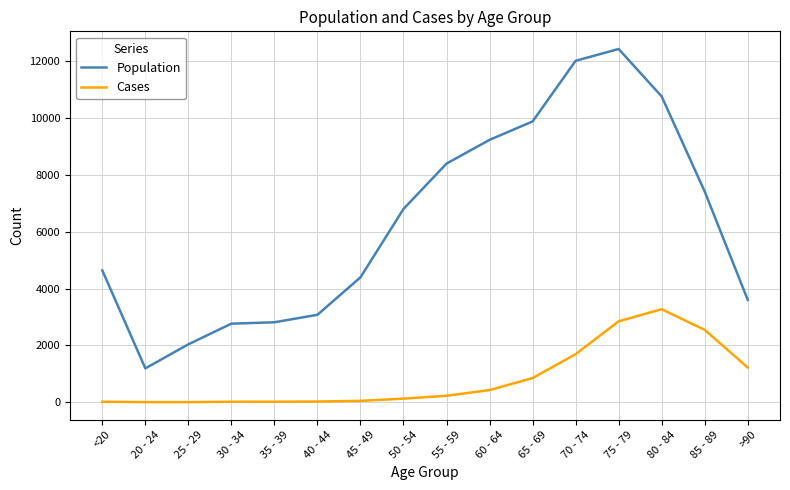

Is it true that Cases equals 227 at 55 - 59?

True